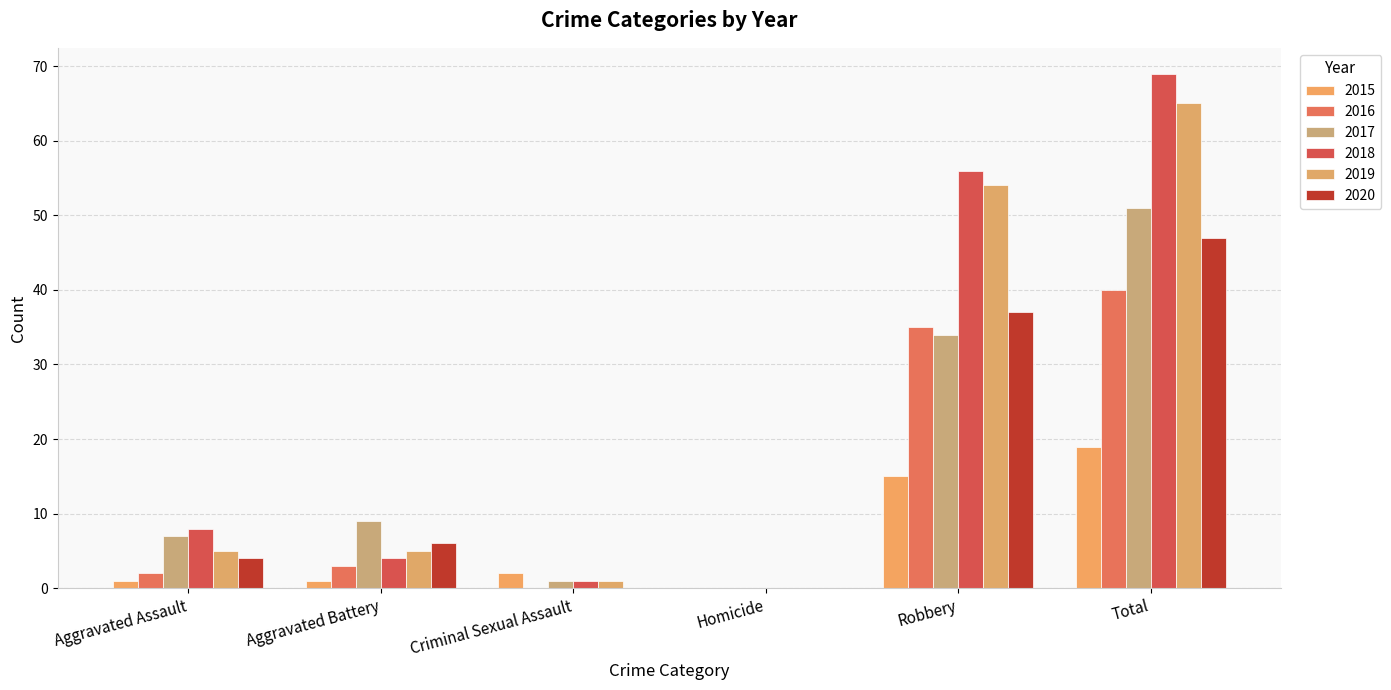

Reading left to right, what are all the values shown in this chart?

2015: 1	1	2	0	15	19
2016: 2	3	0	0	35	40
2017: 7	9	1	0	34	51
2018: 8	4	1	0	56	69
2019: 5	5	1	0	54	65
2020: 4	6	0	0	37	47